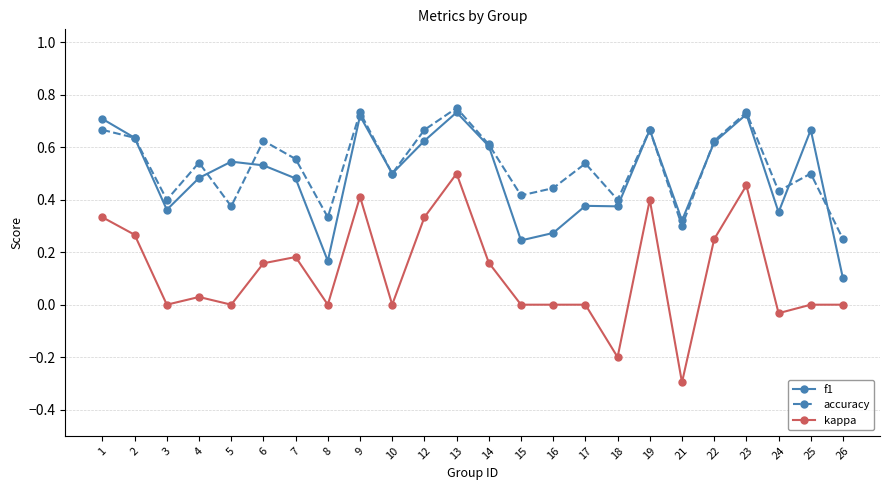

Rank the series at 18 from lowest to highest value.

kappa, f1, accuracy